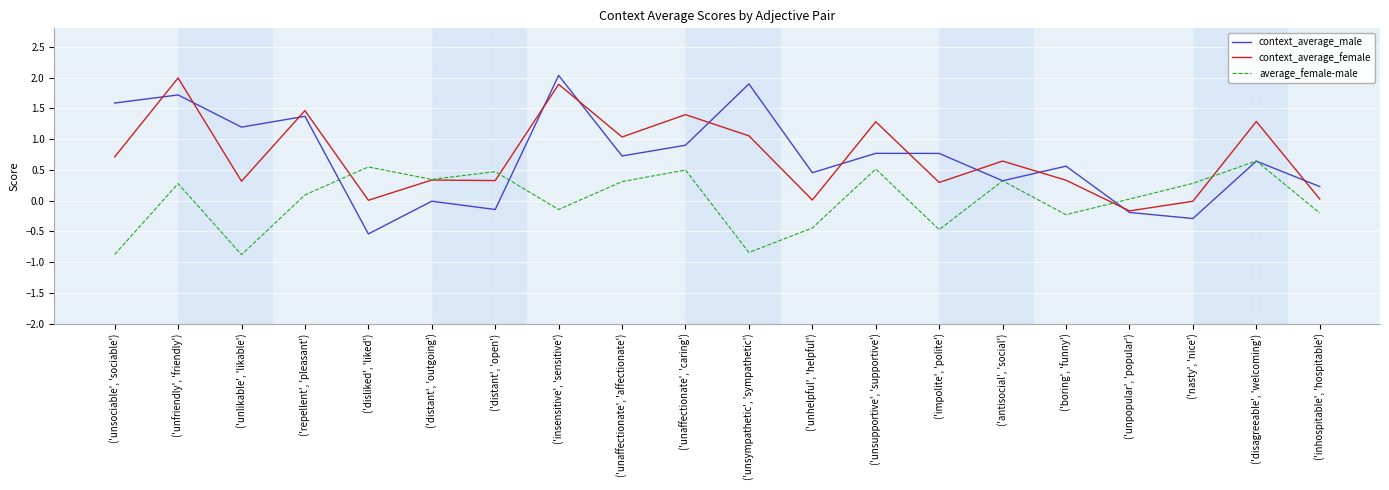

Which series has the widest spread of values?

context_average_male